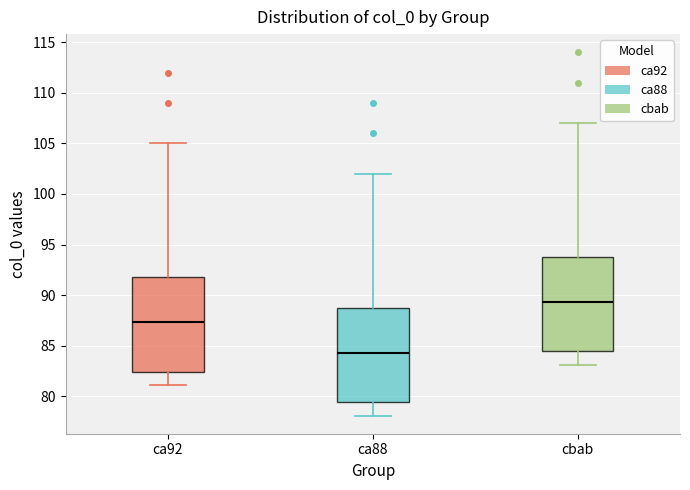

Reading left to right, read every box against the y-axis: the position of its median line, the range the box covers, and the ends of its whiskers. The values are not printed on the chart, so give them approximately, as read against the axis.

ca92: median 87.5, box 82.5 to 92.0, whiskers 81.0 to 105.0
ca88: median 84.5, box 79.5 to 89.0, whiskers 78.0 to 102.0
cbab: median 89.5, box 84.5 to 94.0, whiskers 83.0 to 107.0